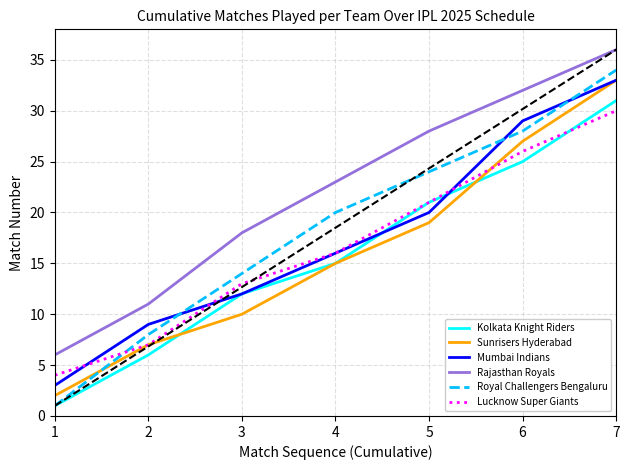

Which series has the largest total across all categories?

Rajasthan Royals